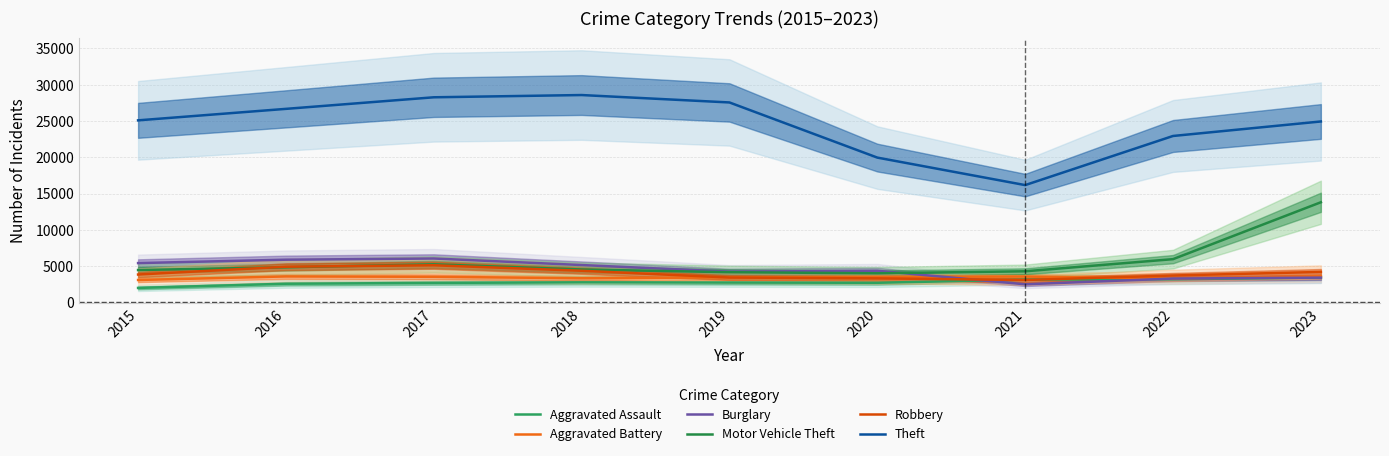

At which category is the sum across all series the highest?

2023